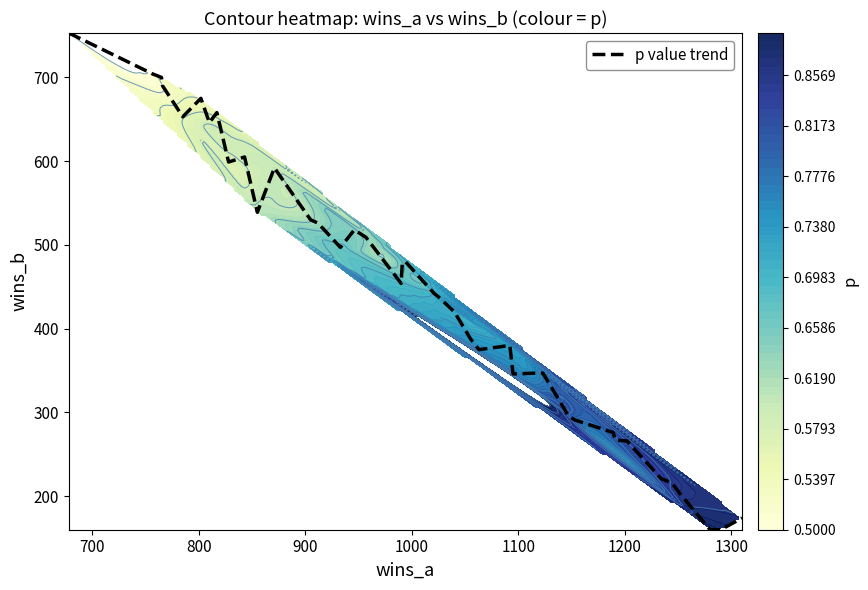

What is the lowest value of the p value trend series?

160